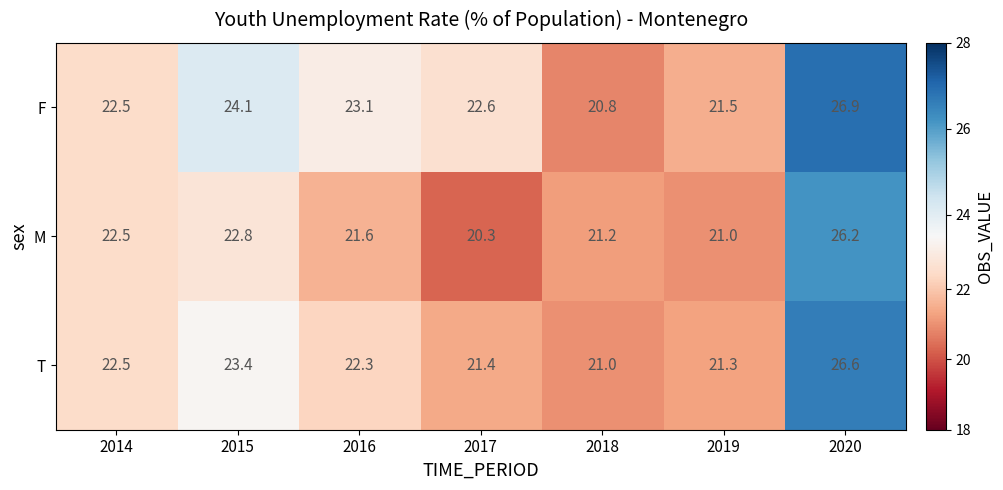

Reading left to right, extract all data points from this chart.

F: 2014=22.5	2015=24.1	2016=23.1	2017=22.6	2018=20.8	2019=21.5	2020=26.9
M: 2014=22.5	2015=22.8	2016=21.6	2017=20.3	2018=21.2	2019=21.0	2020=26.2
T: 2014=22.5	2015=23.4	2016=22.3	2017=21.4	2018=21.0	2019=21.3	2020=26.6